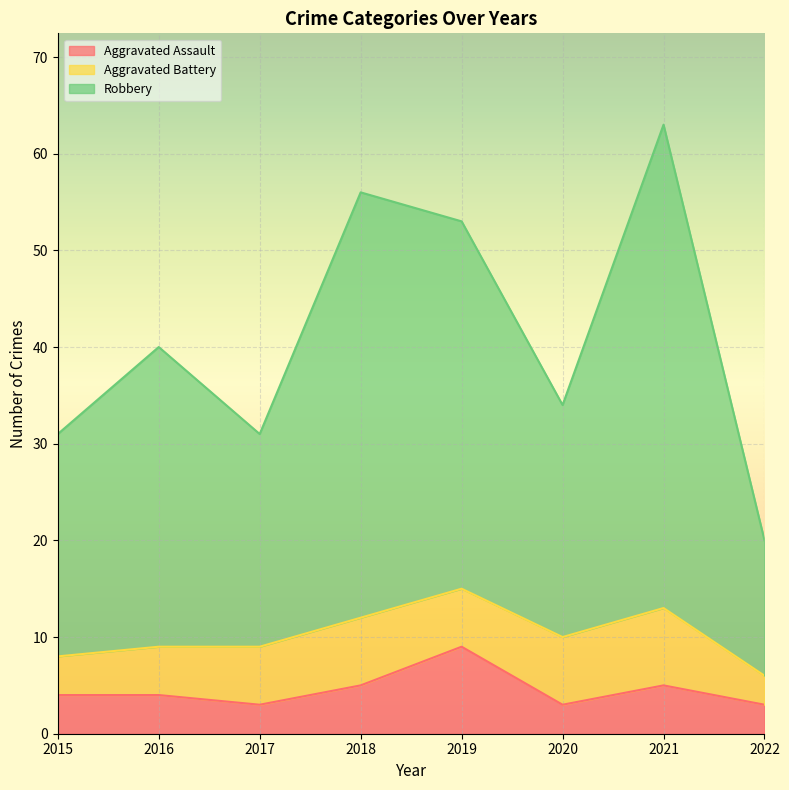

What are all the series names shown in the legend?

Aggravated Assault, Aggravated Battery, Robbery